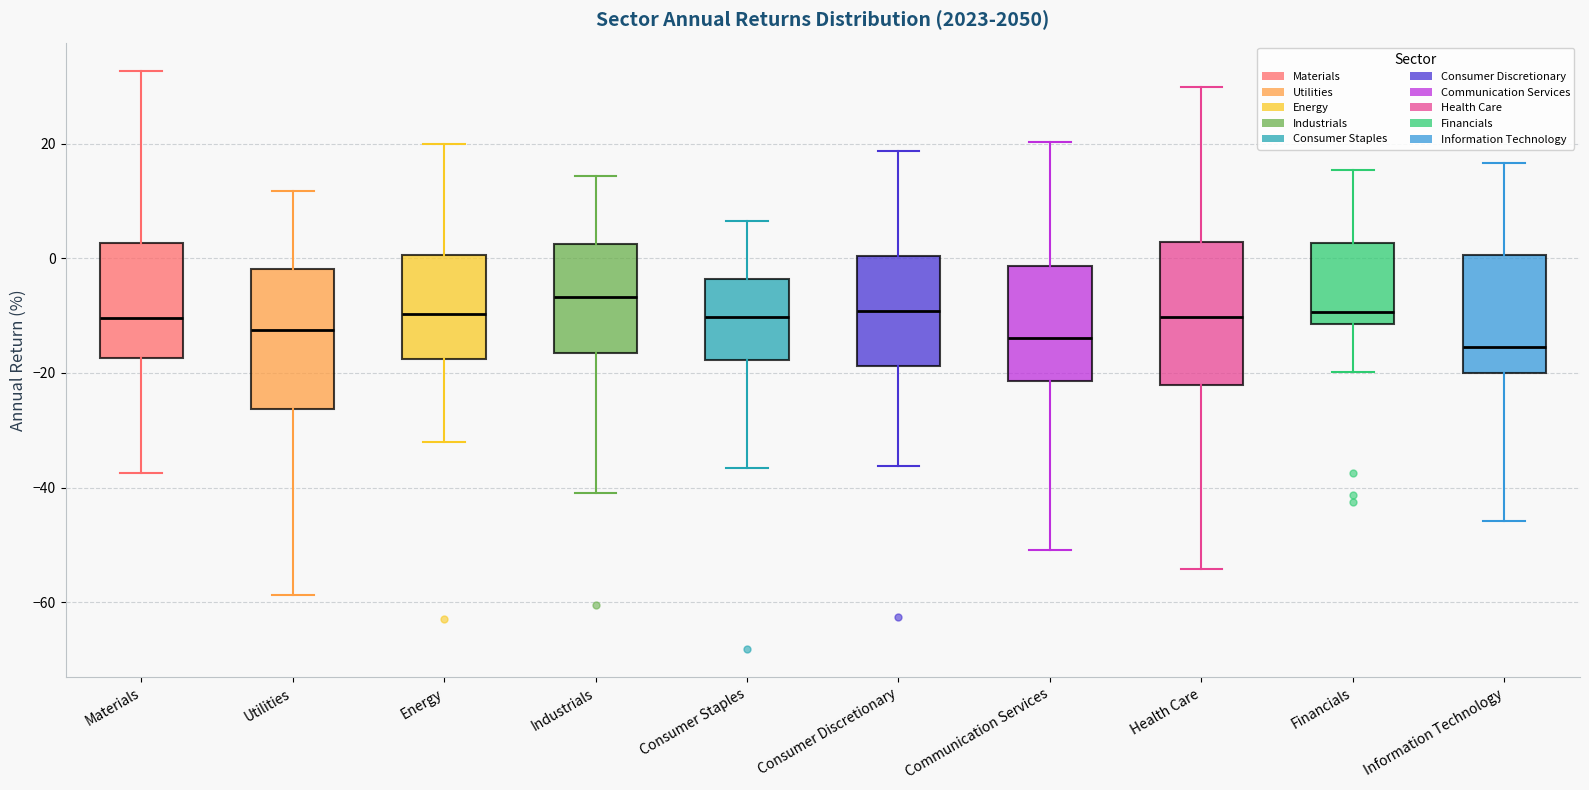

Reading left to right, read every box against the y-axis: the position of its median line, the range the box covers, and the ends of its whiskers. The values are not printed on the chart, so give them approximately, as read against the axis.

Materials: median -10, box -18 to 2, whiskers -38 to 32
Utilities: median -12, box -26 to -2, whiskers -58 to 12
Energy: median -10, box -18 to 0, whiskers -32 to 20
Industrials: median -6, box -16 to 2, whiskers -40 to 14
Consumer Staples: median -10, box -18 to -4, whiskers -36 to 6
Consumer Discretionary: median -10, box -18 to 0, whiskers -36 to 18
Communication Services: median -14, box -22 to -2, whiskers -50 to 20
Health Care: median -10, box -22 to 2, whiskers -54 to 30
Financials: median -10, box -12 to 2, whiskers -20 to 16
Information Technology: median -16, box -20 to 0, whiskers -46 to 16